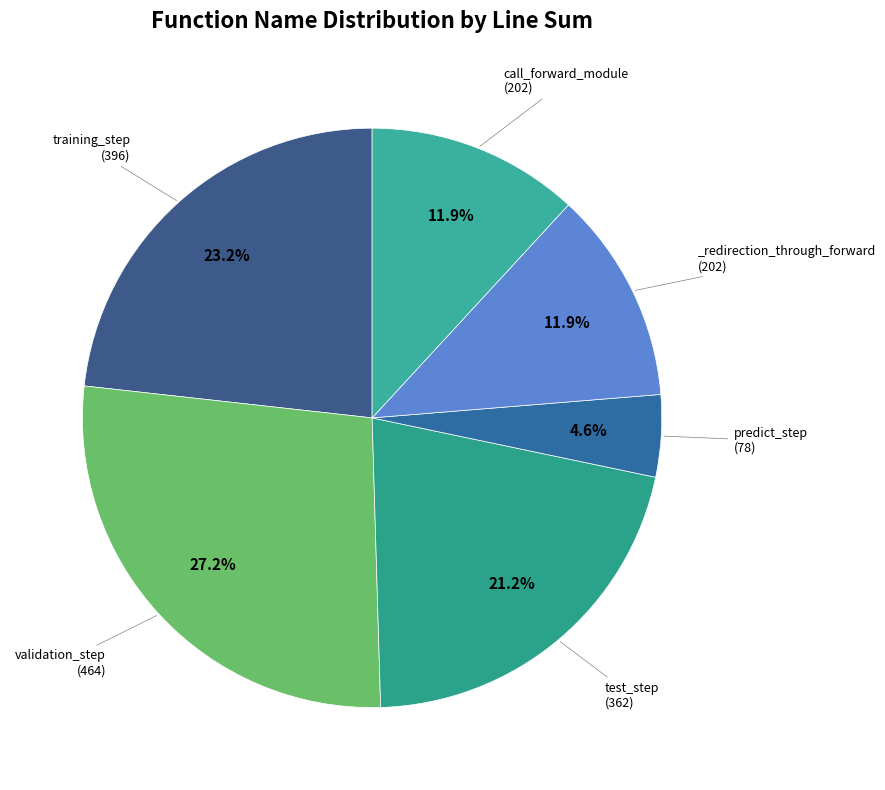

How many slices are in this pie chart?

6